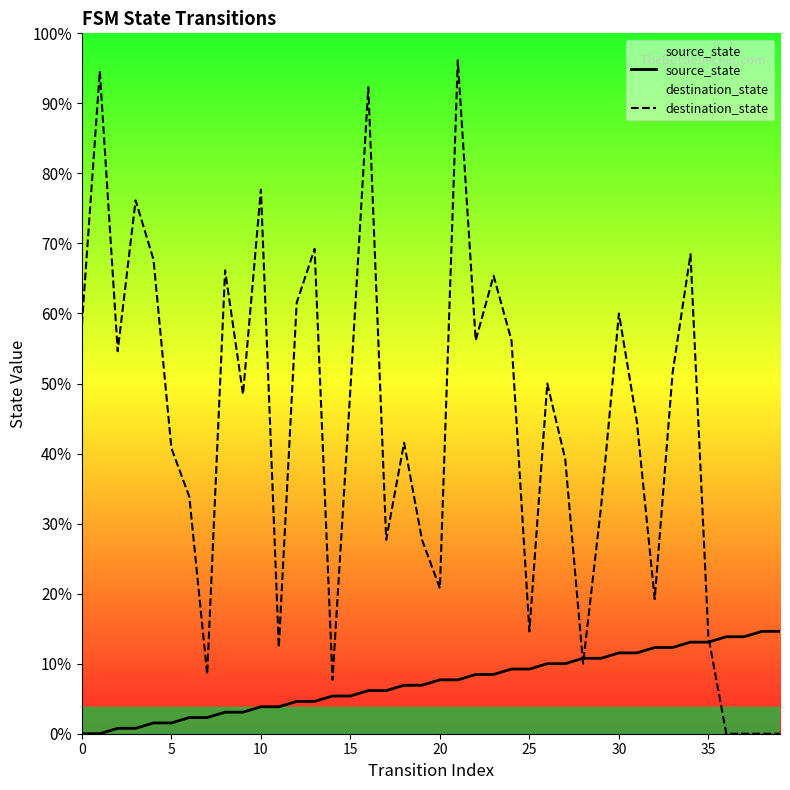

How many intersections are there between destination_state and source_state?

3